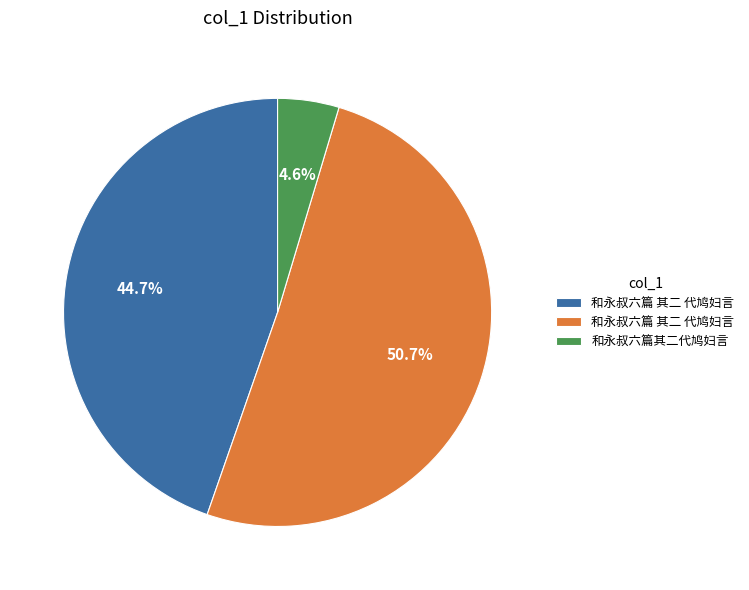

Is there any slice that represents more than half of the pie?

Yes